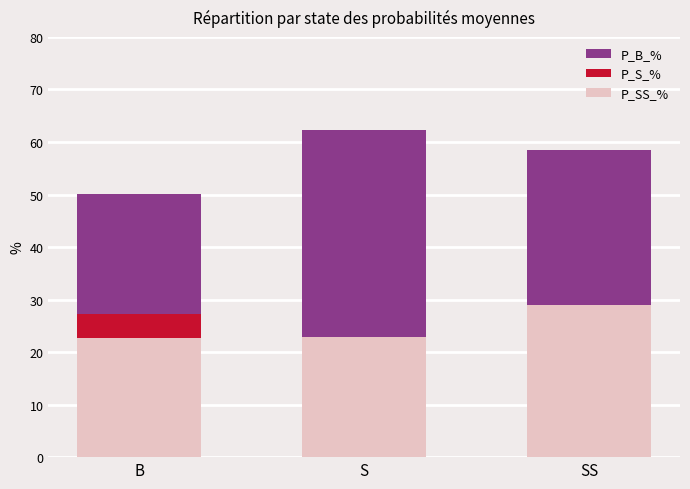

Which has a higher value, SS or B?

SS